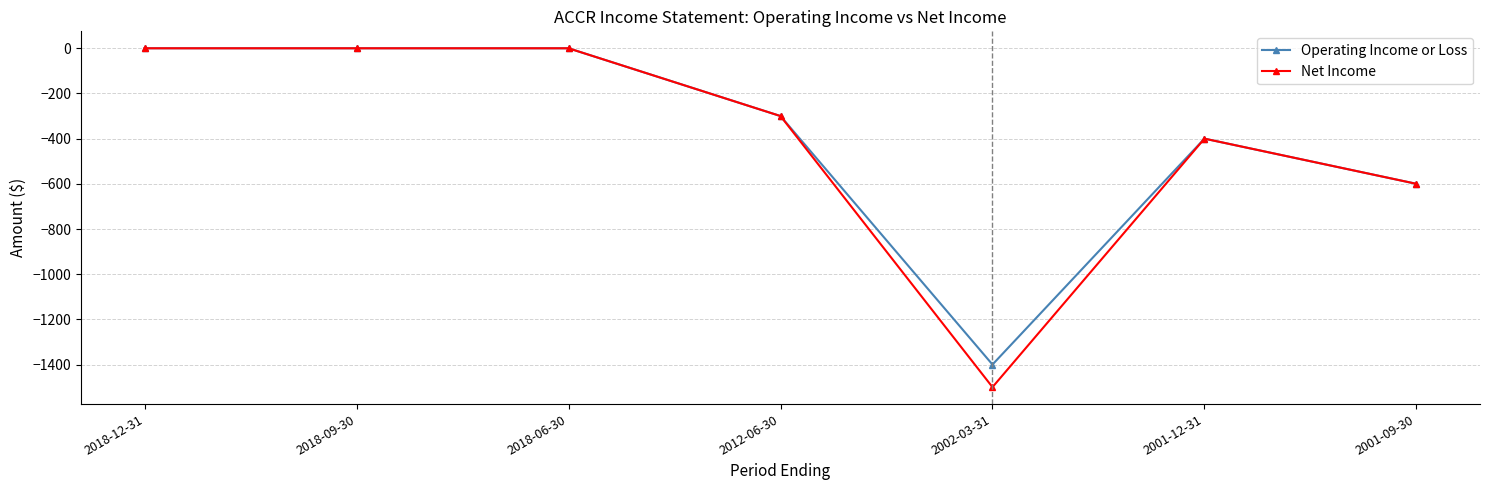

Is the value of Net Income at 2001-12-31 greater than the value of Operating Income or Loss at 2001-09-30?

Yes